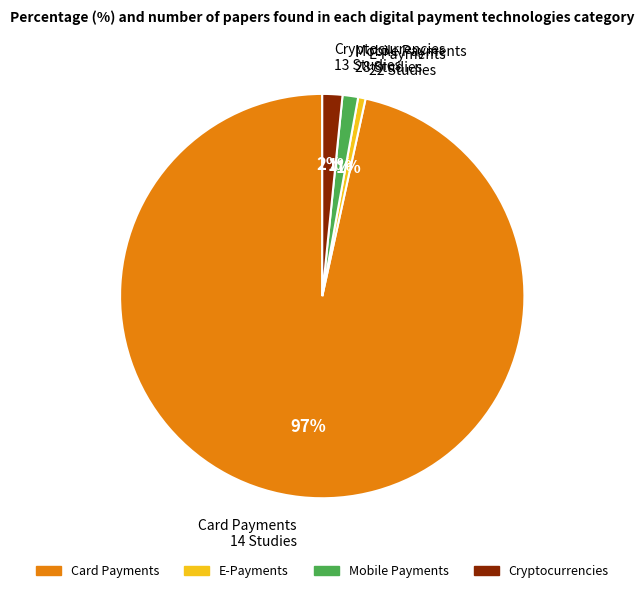

The E-Payments 22 Studies slice represents 1% of the pie. True or false?

True